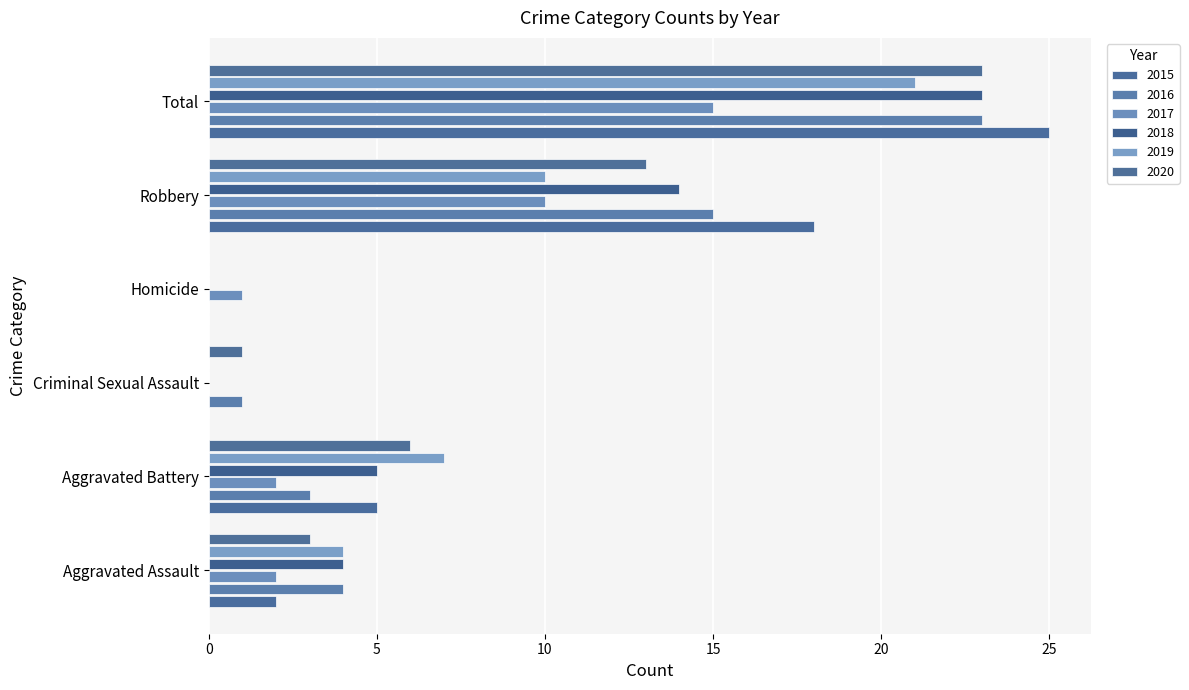

At which category does the chart reach its minimum across all series?

Criminal Sexual Assault